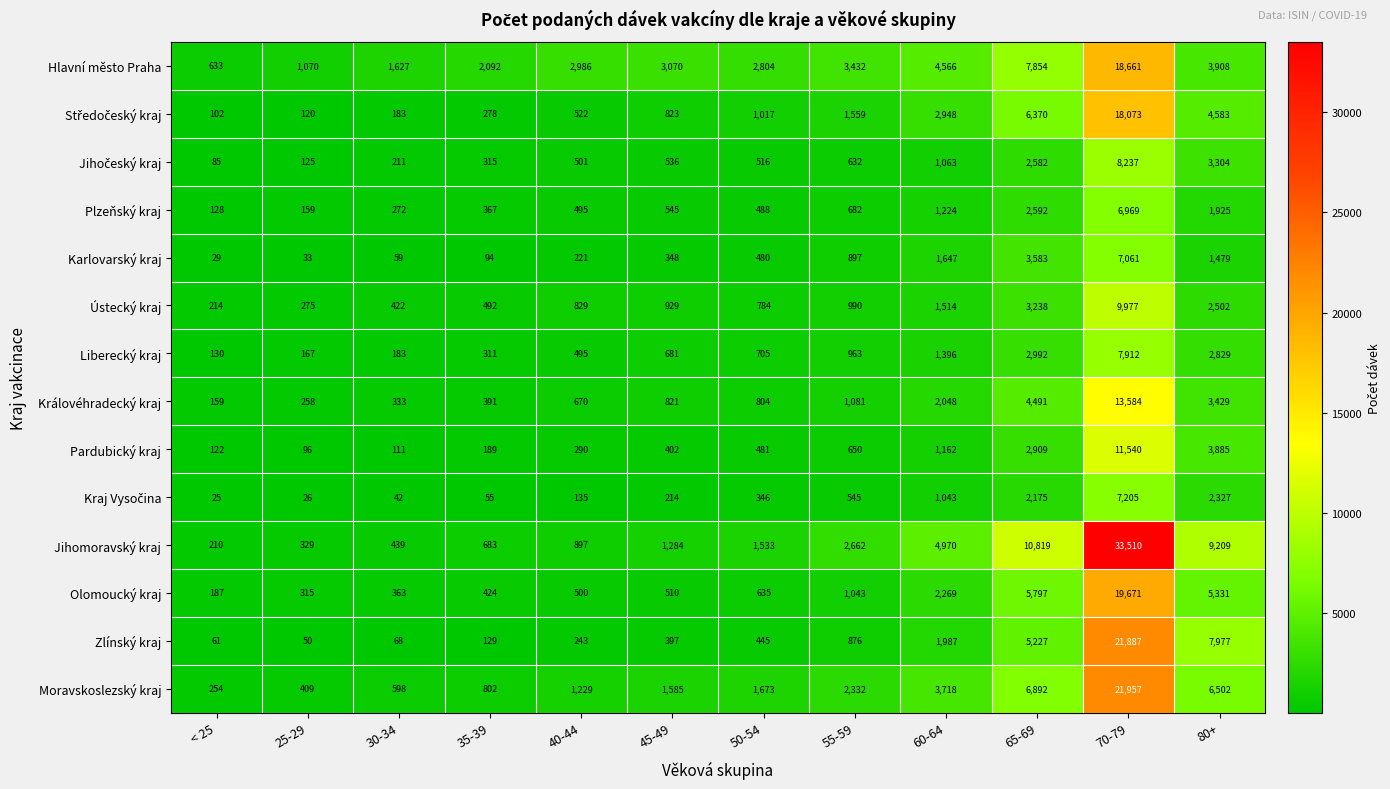

What is the sum of the Karlovarský kraj values at 45-49 and 40-44?

569